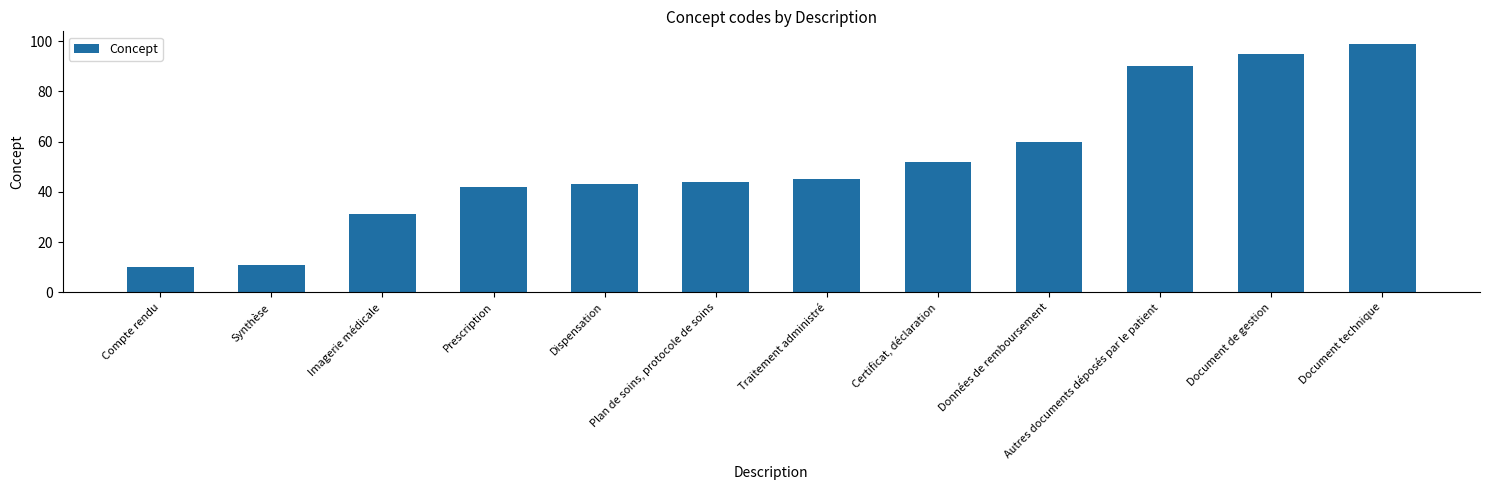

At which label is the value closest to 54?

Certificat, déclaration